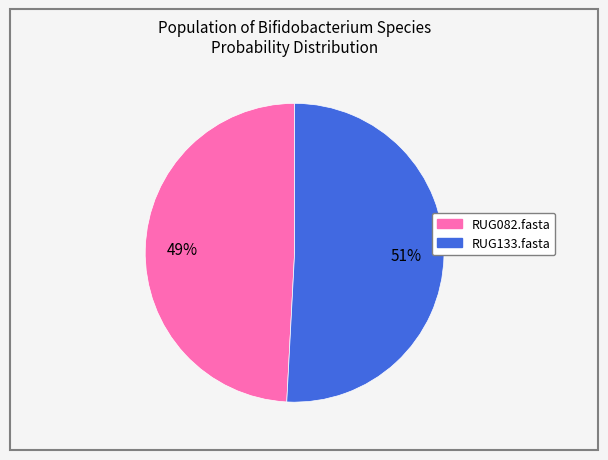

Does any single category account for the majority?

Yes